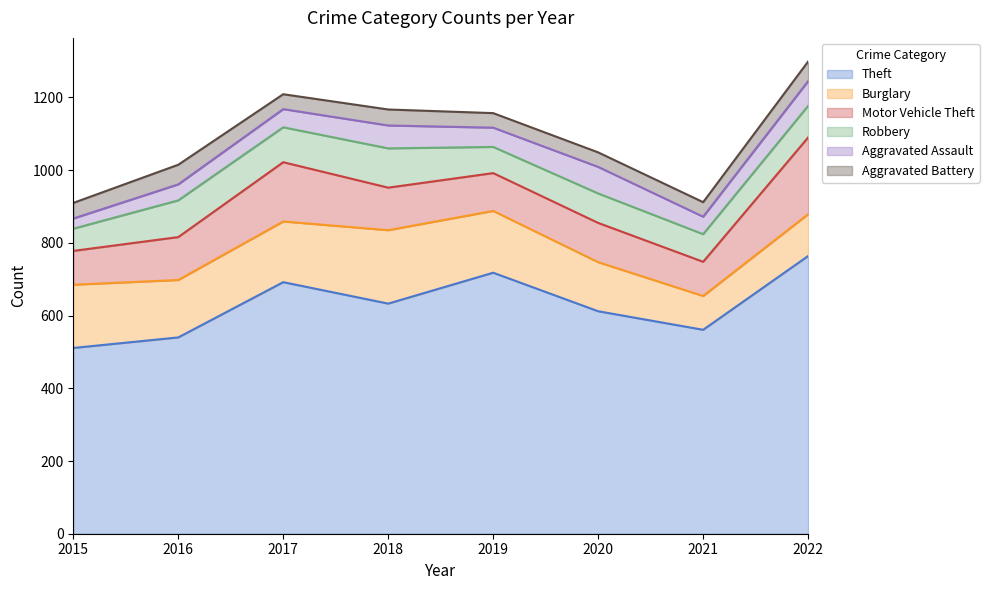

What is the smallest value displayed?

28